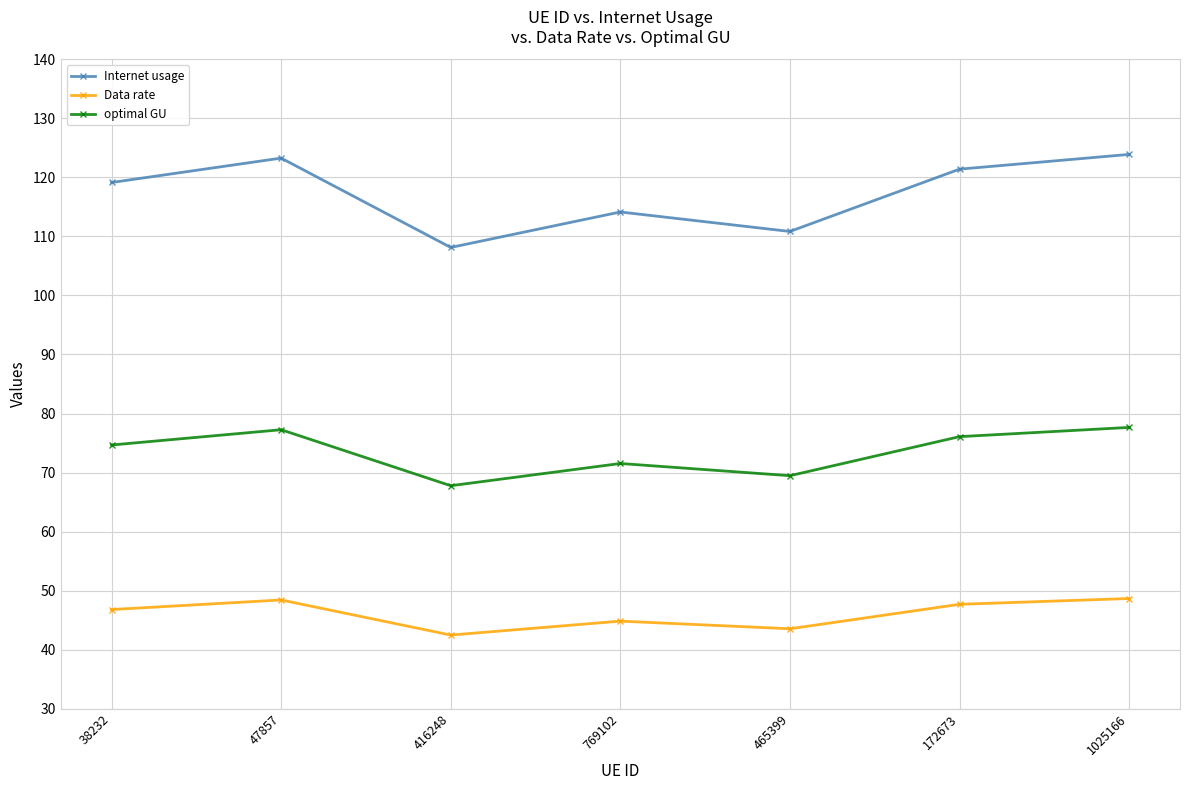

Which category has the lowest value across all series?

416248